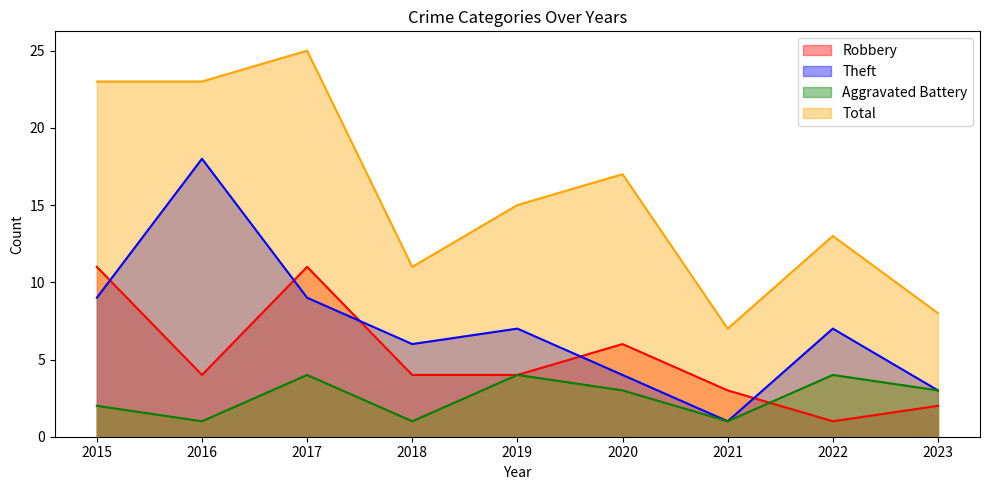

Reading right to left, what are all the values shown in this chart?

Robbery: 2	1	3	6	4	4	11	4	11
Theft: 3	7	1	4	7	6	9	18	9
Aggravated Battery: 3	4	1	3	4	1	4	1	2
Total: 8	13	7	17	15	11	25	23	23